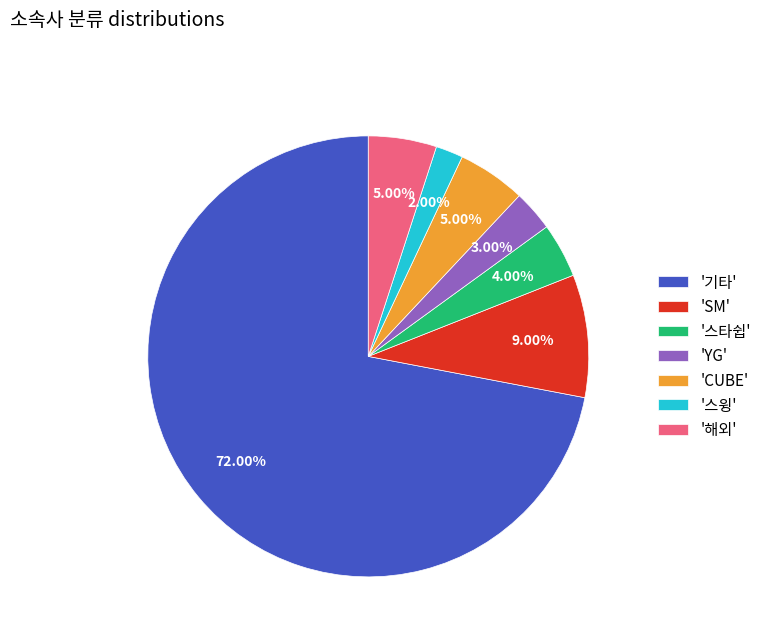

Is there any slice that represents more than half of the pie?

Yes